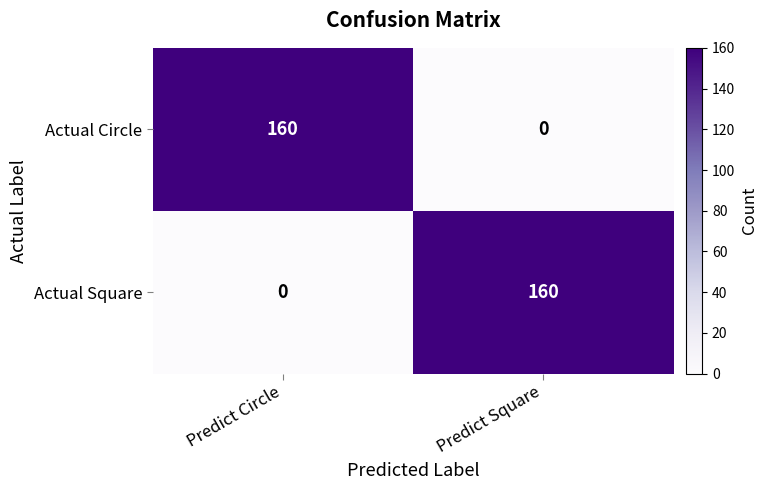

Rank the series at Predict Circle from lowest to highest value.

Actual Square, Actual Circle